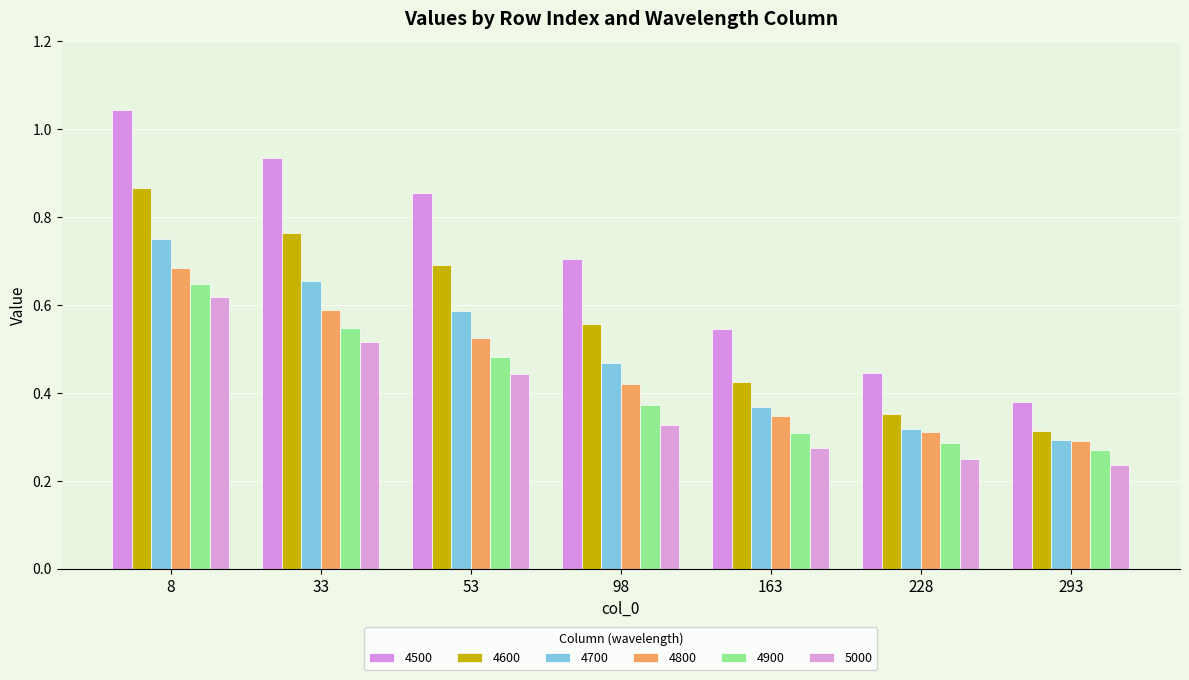

What are all the series names shown in the legend?

4500, 4600, 4700, 4800, 4900, 5000